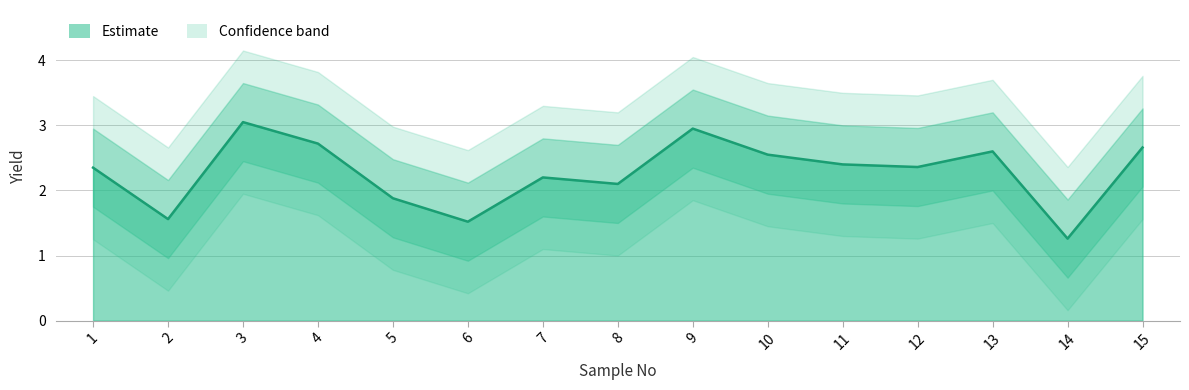

Is it true that the value at 8 is 2.1?

True